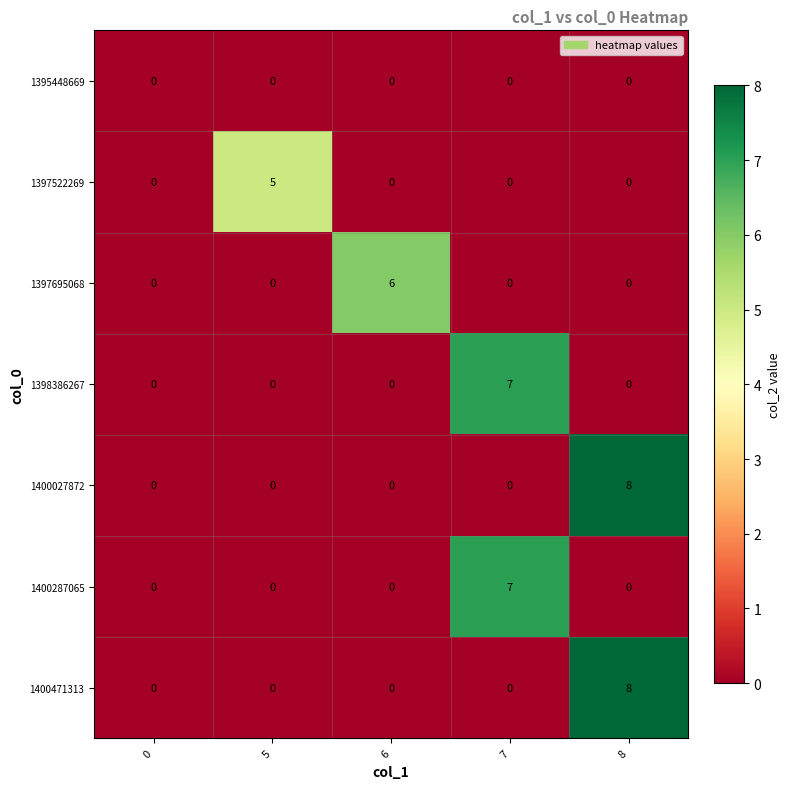

What is the sum of all 1397522269 values?

5